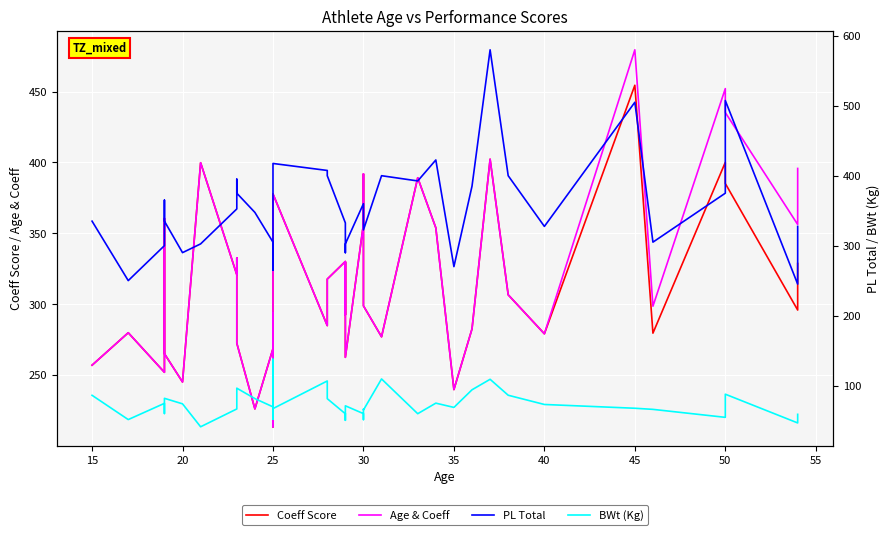

In PL Total, how many points are lower than both neighbors (excluding endpoints)?

10